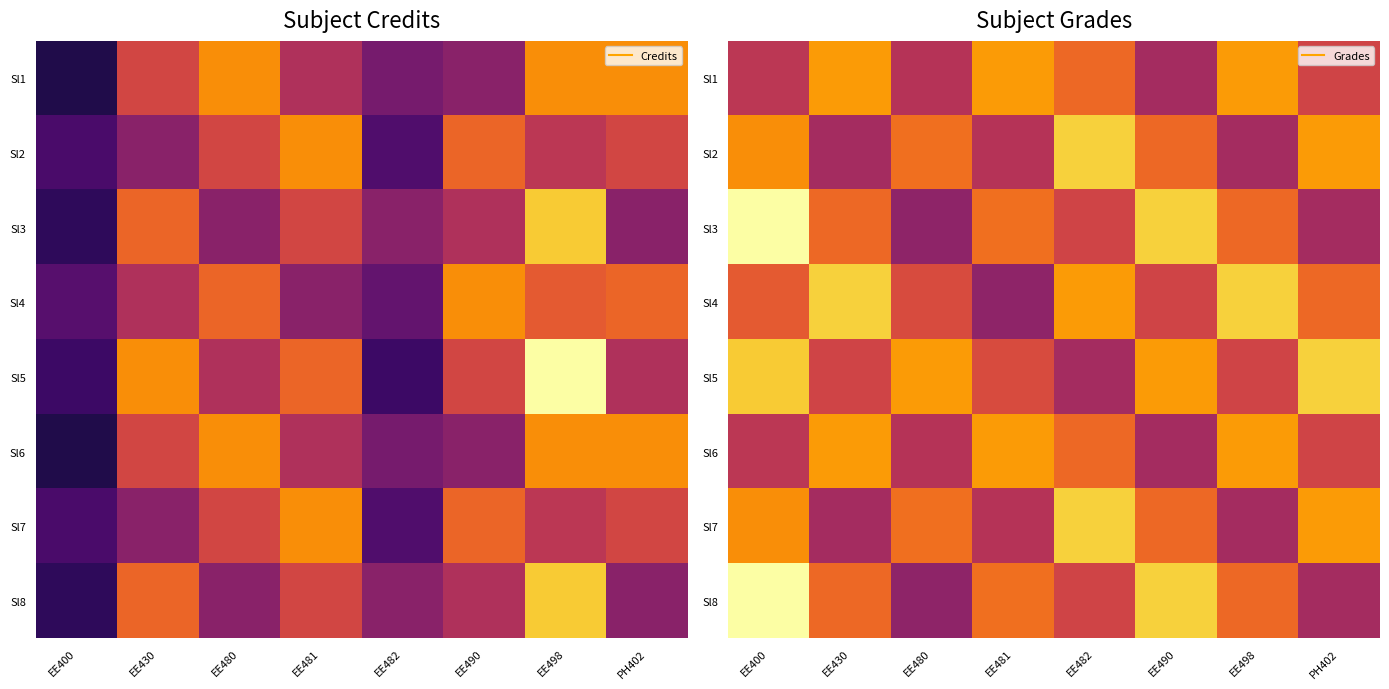

What is the approximate value of Sl7 at EE480?

6.1